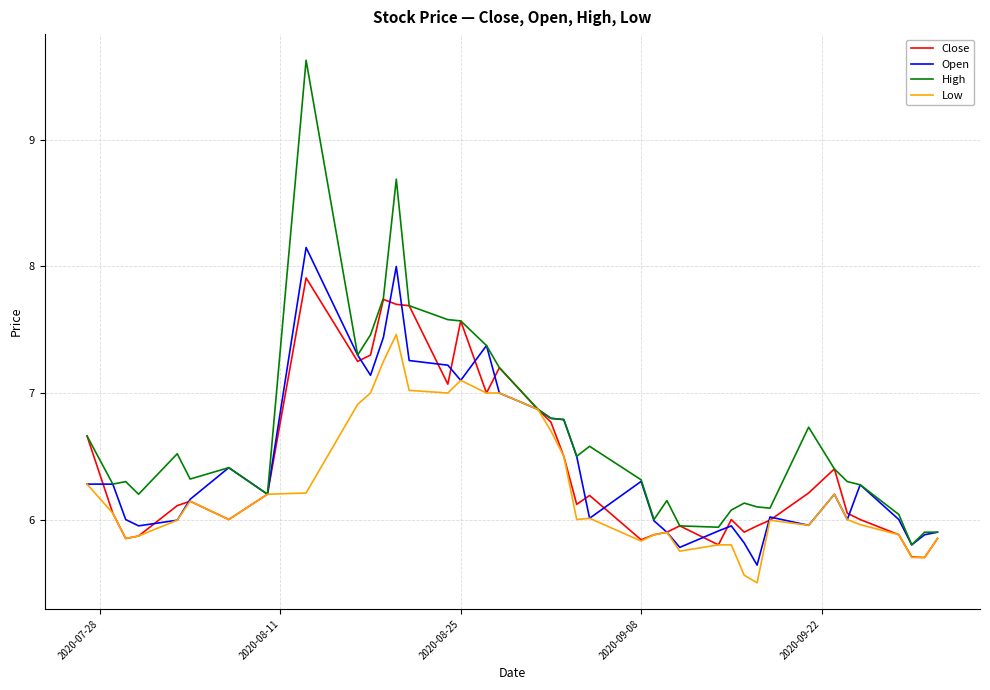

List the series in order of their peak value, lowest first.

Low, Close, Open, High